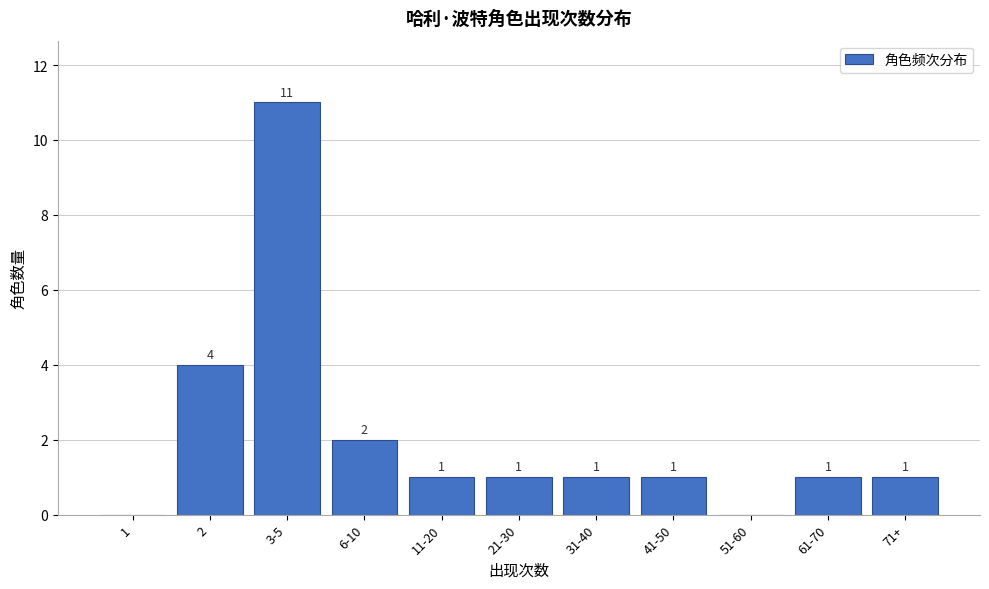

Reading right to left, extract all data points from this chart.

71+=1	61-70=1	51-60=0	41-50=1	31-40=1	21-30=1	11-20=1	6-10=2	3-5=11	2=4	1=0